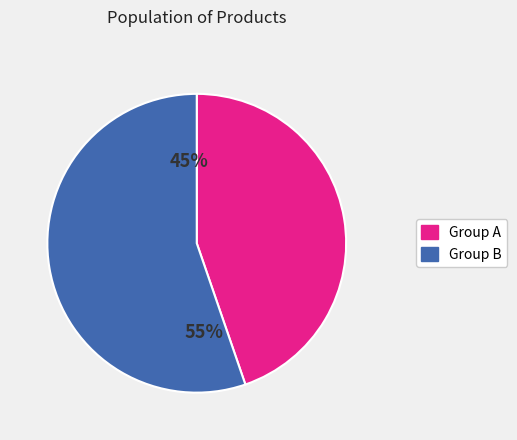

True or false: 1201產品7 accounts for 27% of the total.

False